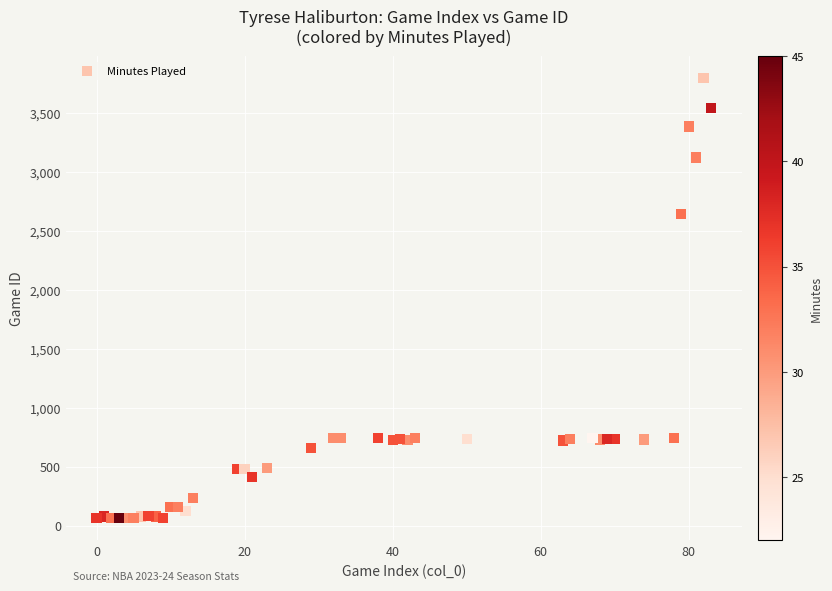

What Y value in the scatter plot is closest to 1929?

2645